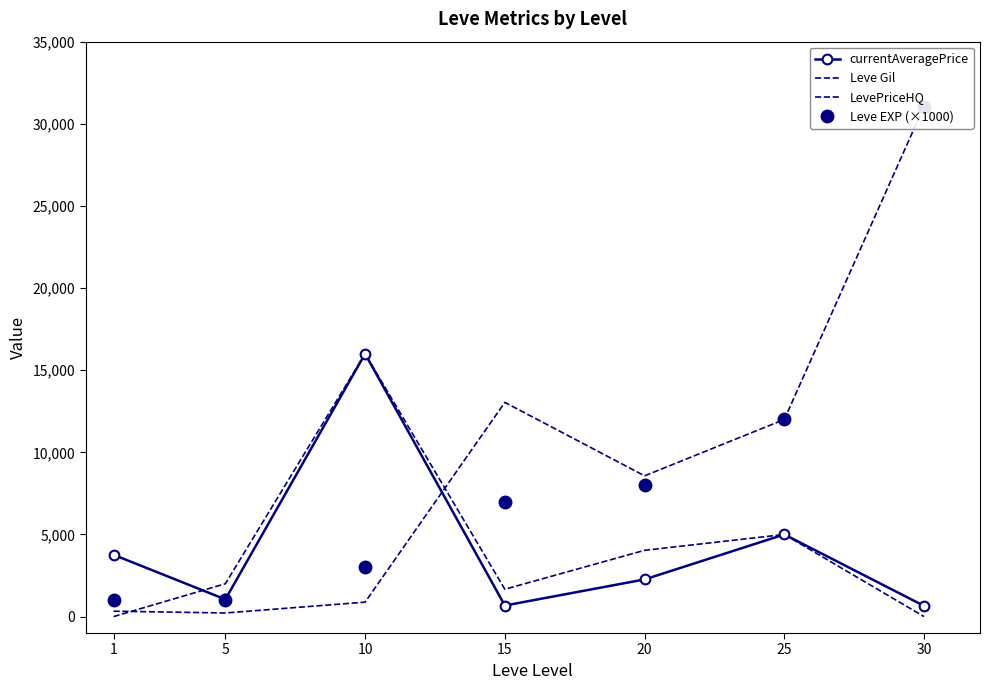

What is the difference between the maximum and second lowest values in the currentAveragePrice series?

15326.1